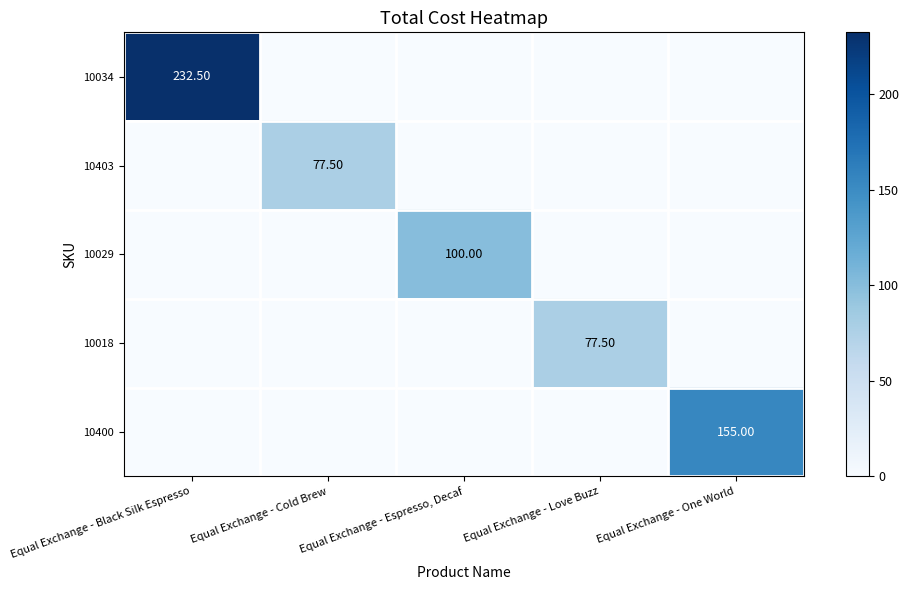

The 10400 series shows -60.0 at Equal Exchange - Black Silk Espresso. True or false?

False